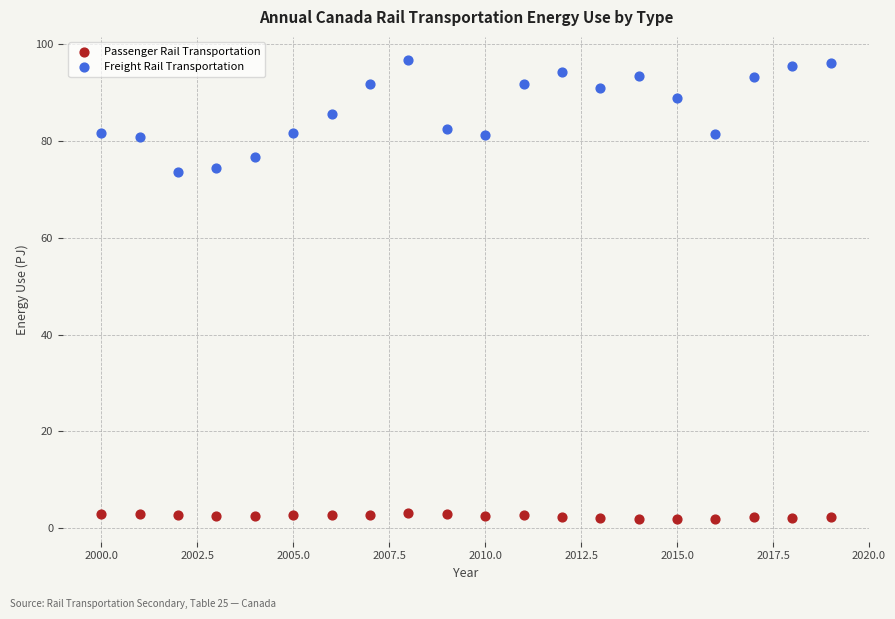

Which series has the largest Y range (max minus min)?

Freight Rail Transportation